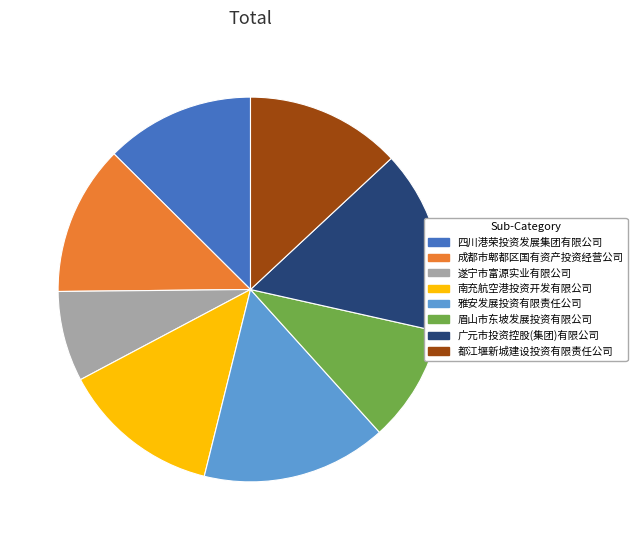

Is there a majority slice in this chart?

No